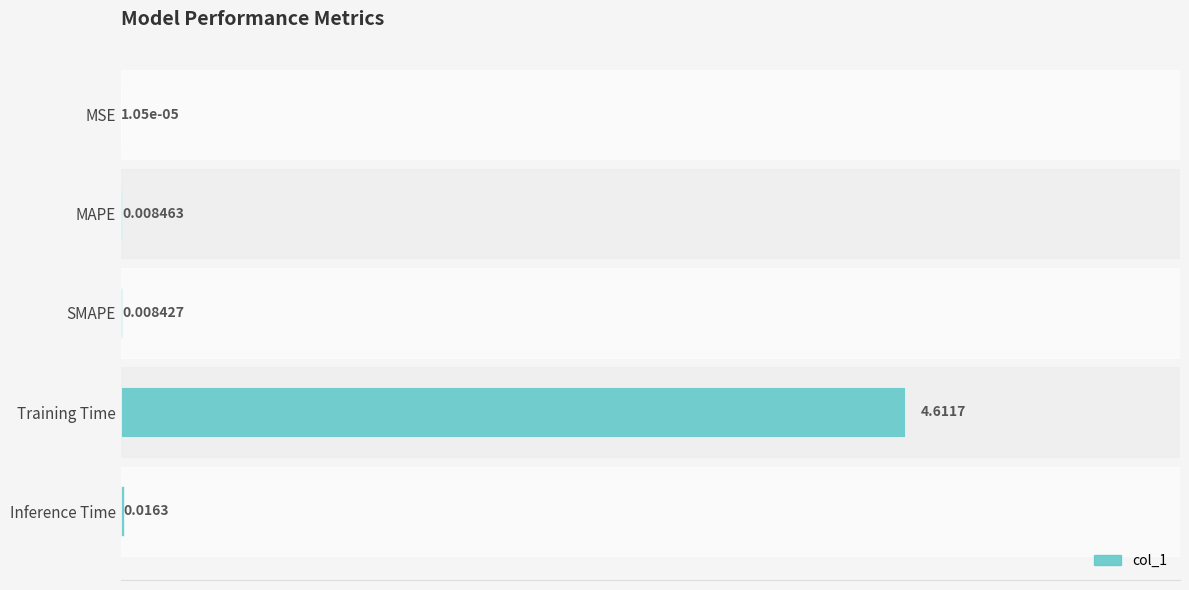

Are the bars horizontal?

Yes